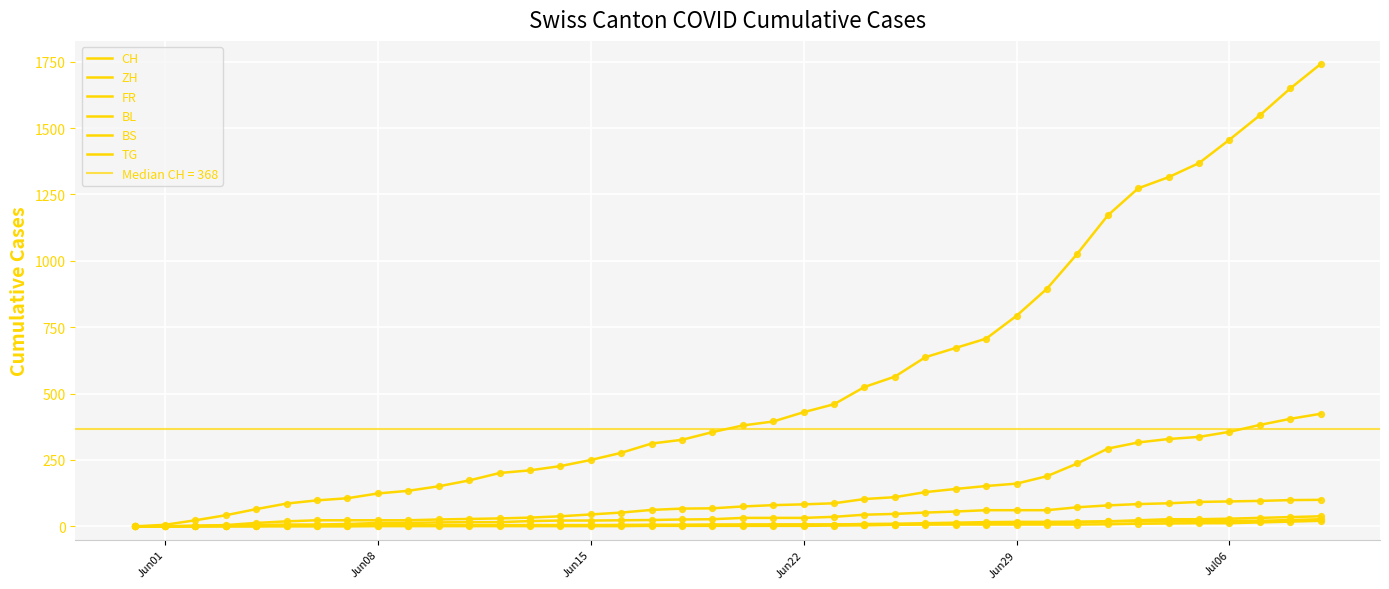

Which series reaches the maximum Y coordinate?

CH